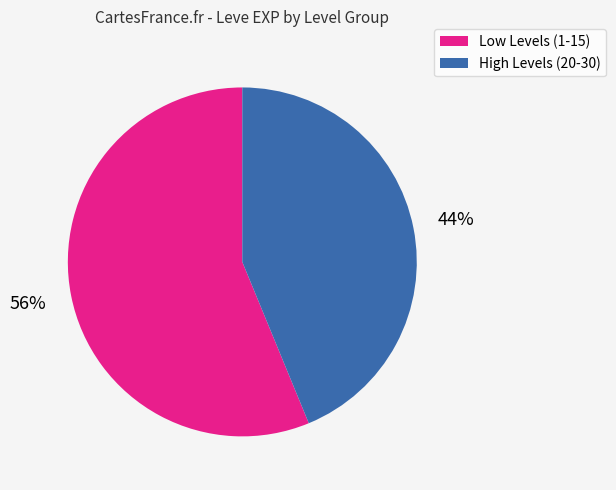

Is there a majority slice in this chart?

Yes